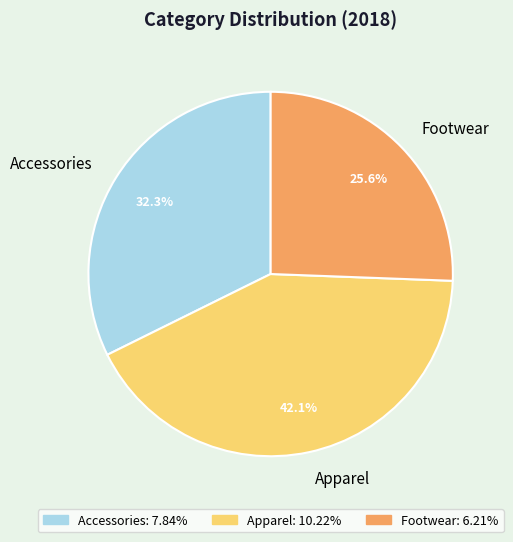

What is the ratio of the value at Apparel to the value at Accessories?

1.3